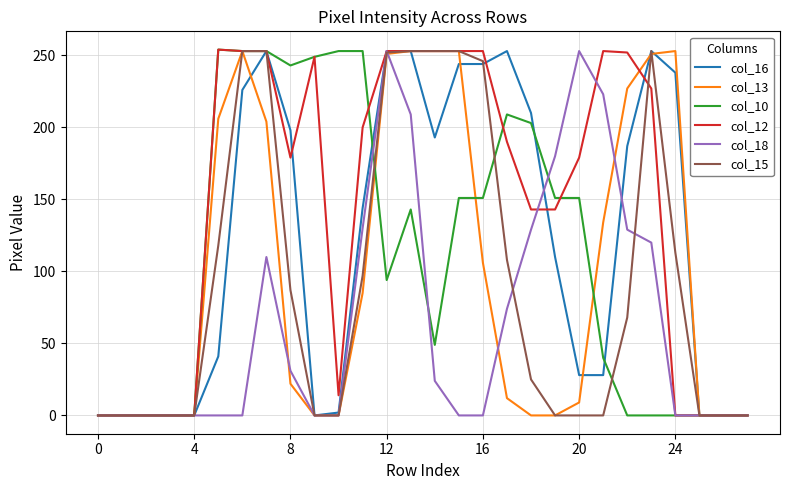

Which series has the largest total across all categories?

col_12